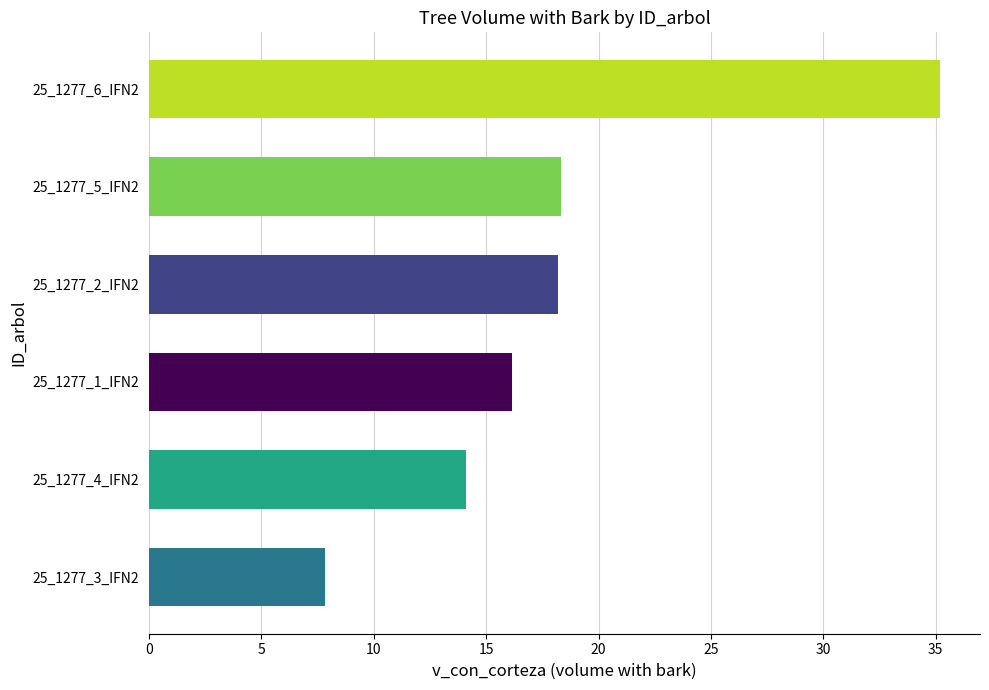

Which has a higher value, 25_1277_2_IFN2 or 25_1277_3_IFN2?

25_1277_2_IFN2